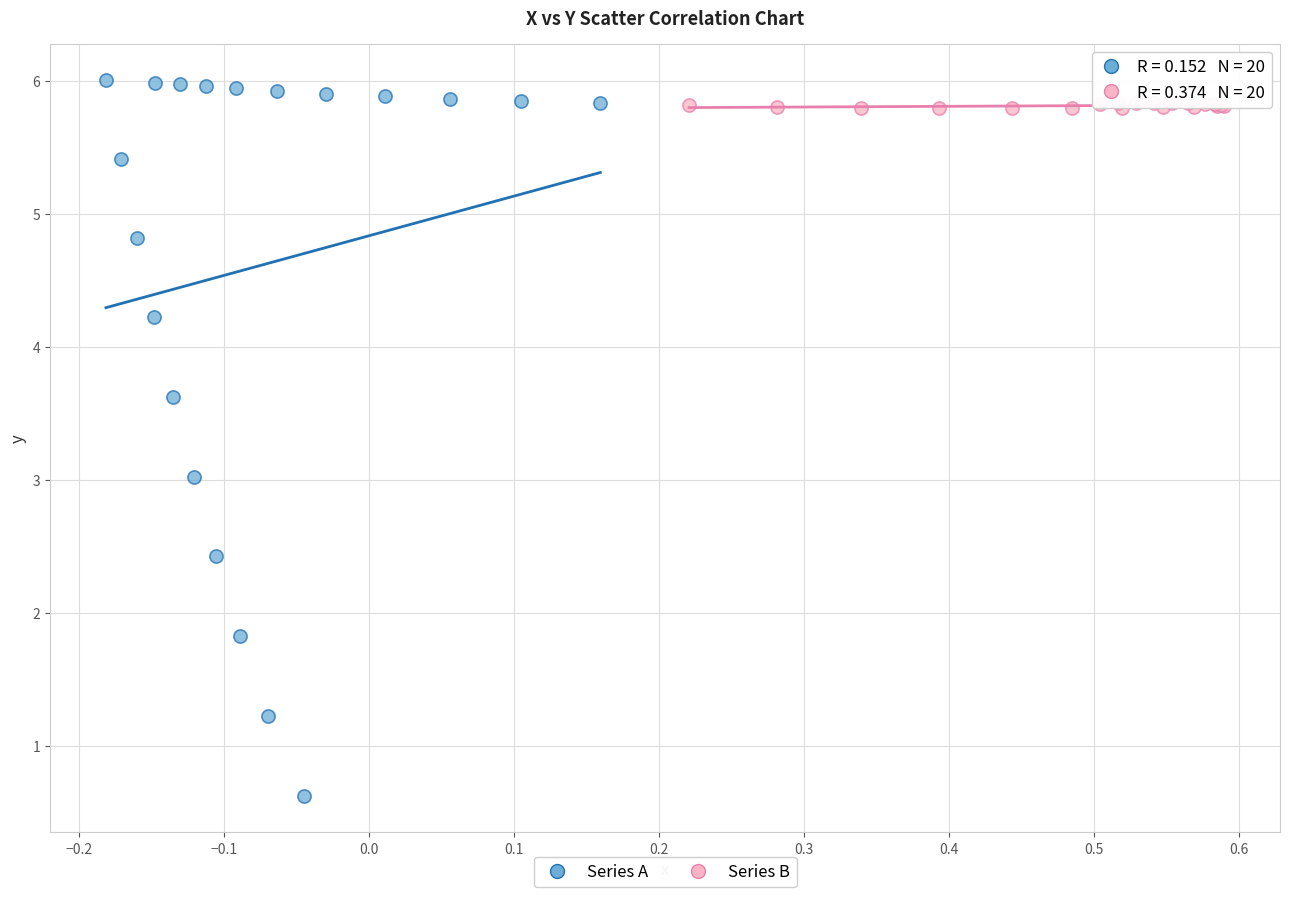

Which series contains the lowest Y value?

Series A